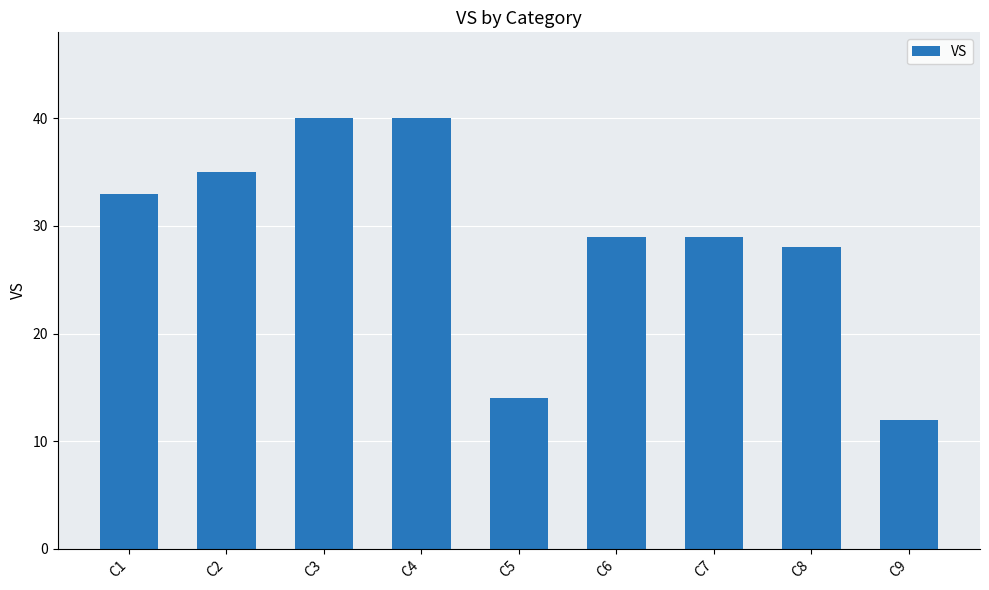

What is the change in value from C4 to C5?

-26